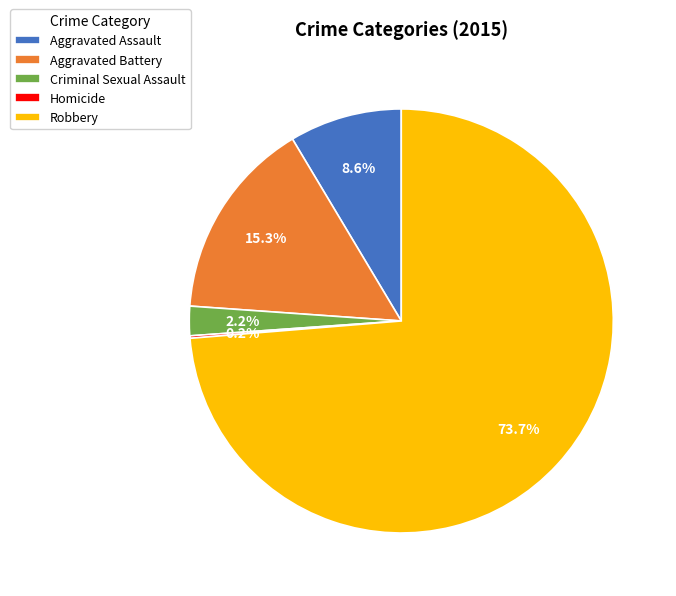

Which has a higher value, Criminal Sexual Assault or Aggravated Battery?

Aggravated Battery